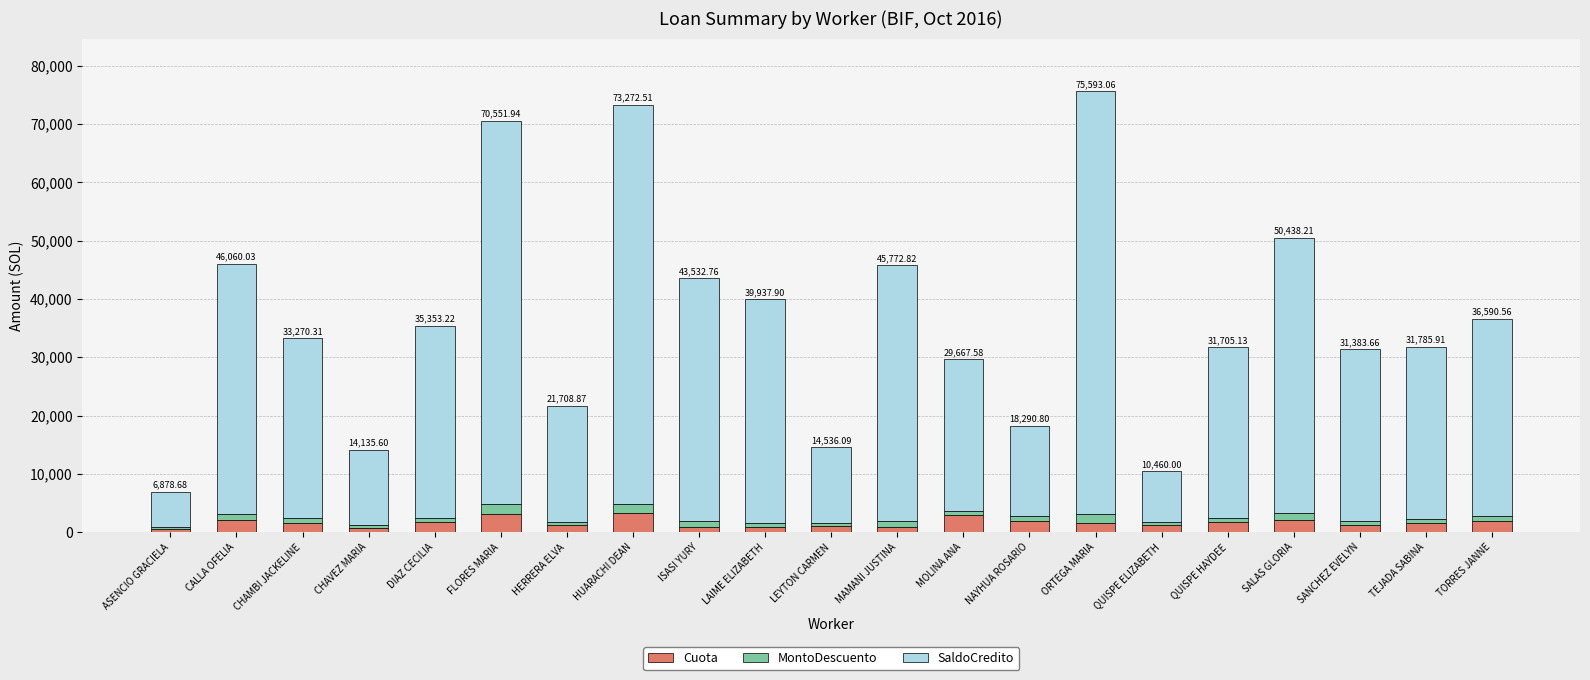

What is the difference between the maximum and minimum values in the MontoDescuento series?

1309.4